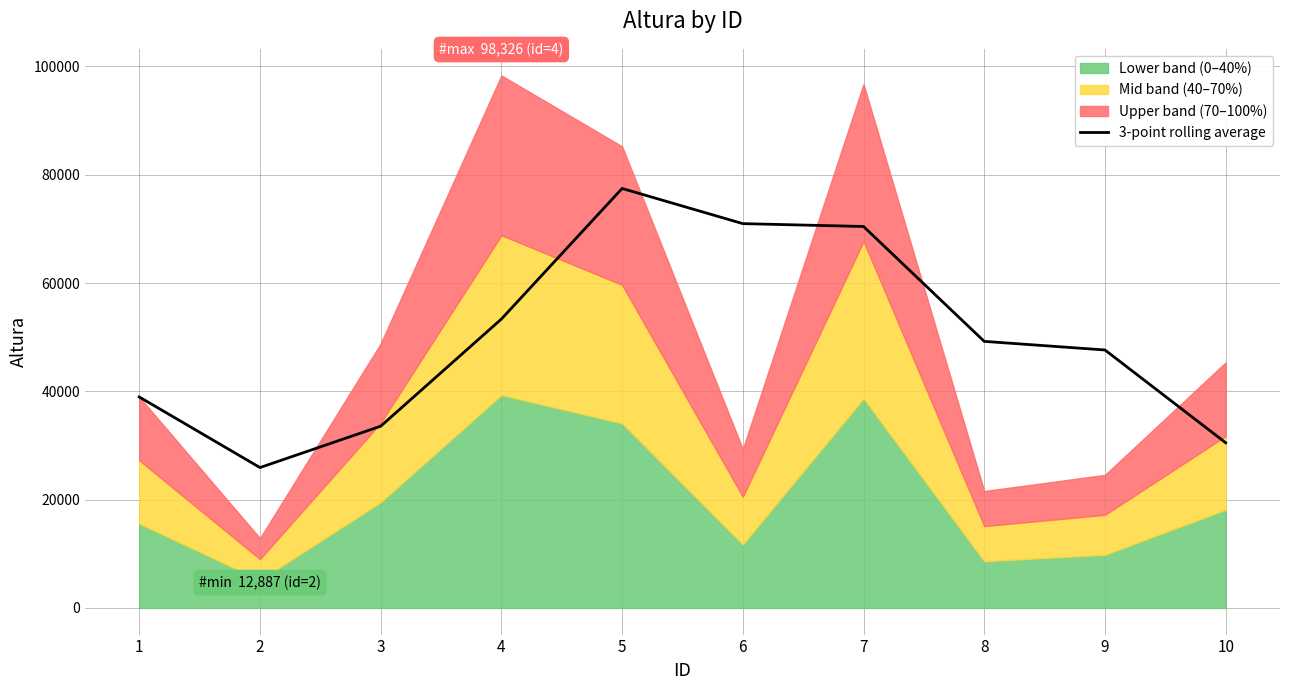

What is the difference between the values at 7 and 4?

17093.0